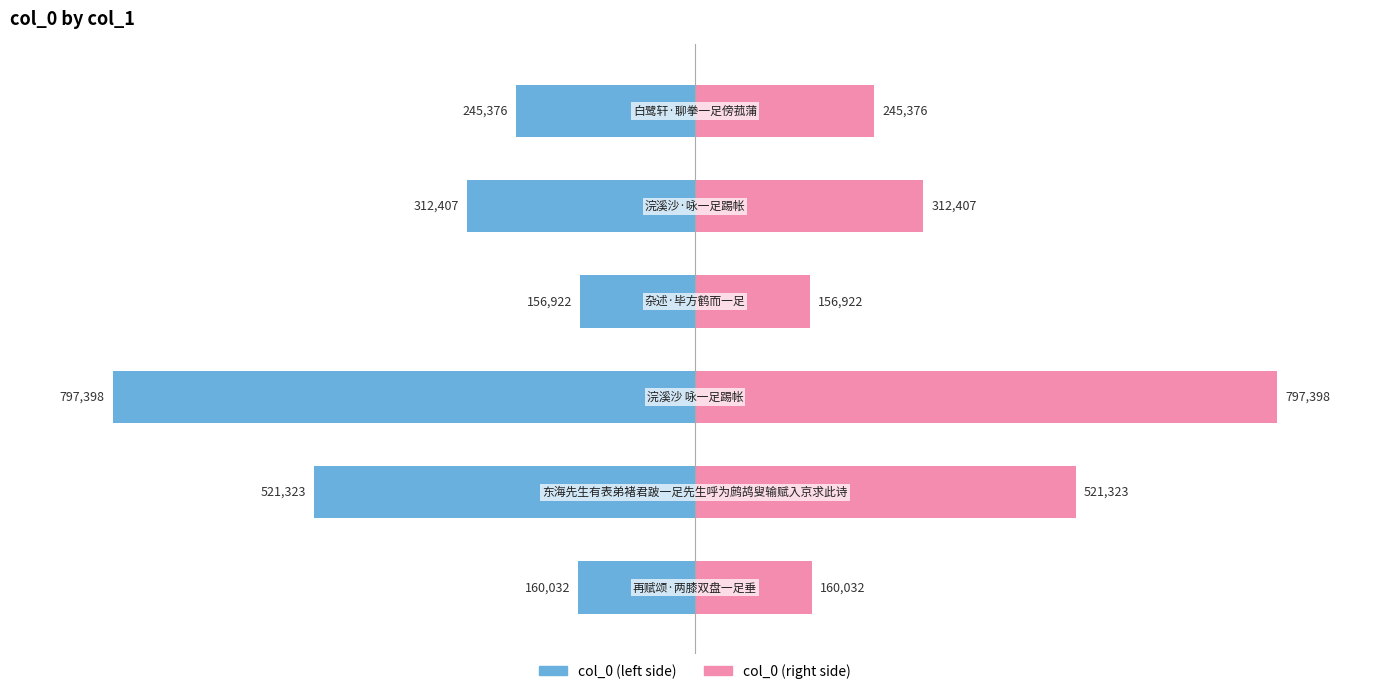

The col_0 (left) series shows -28.4 at 0. True or false?

False